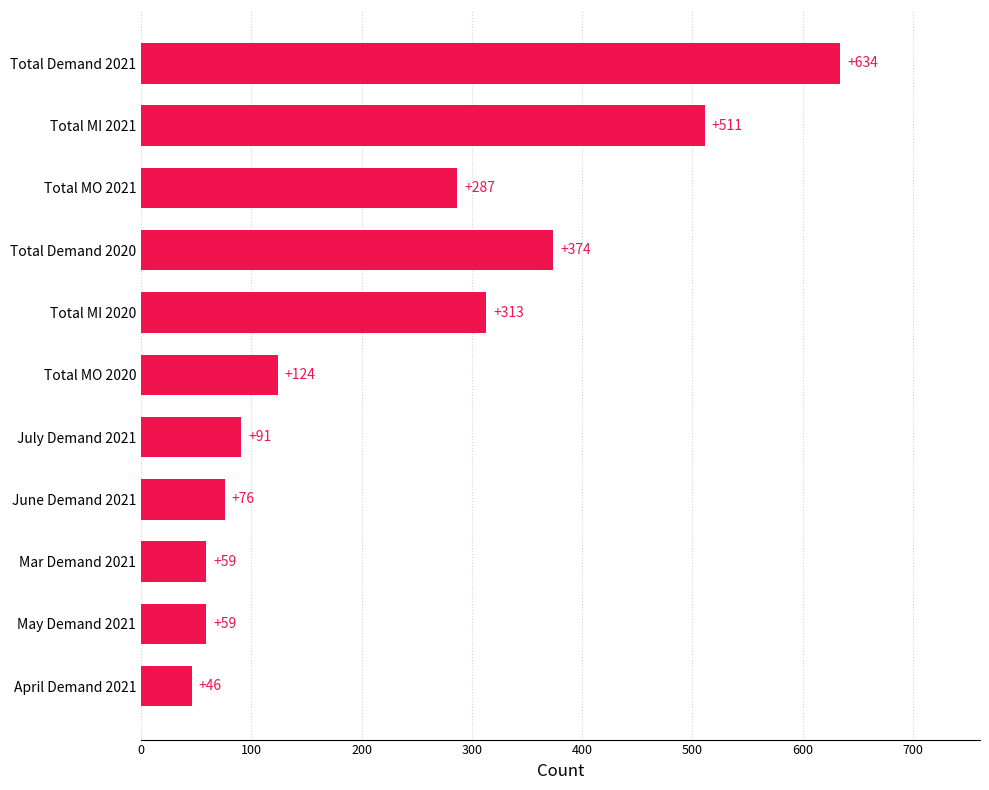

What is the sum of the values at Total MO 2020 and May Demand 2021?

183